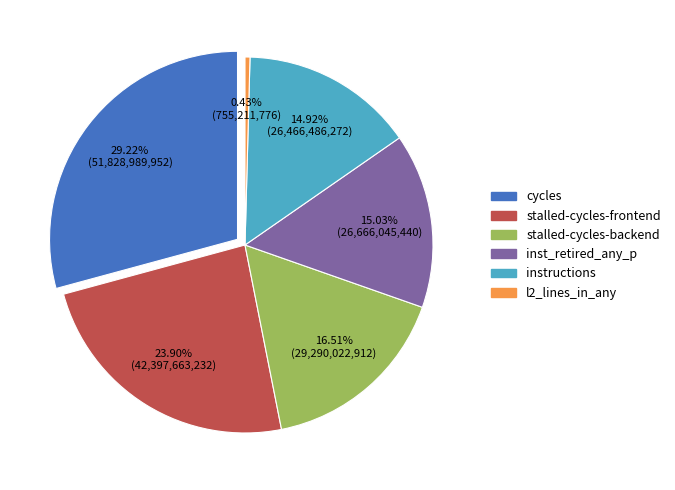

What percentage is NOT represented by instructions?

85.2%